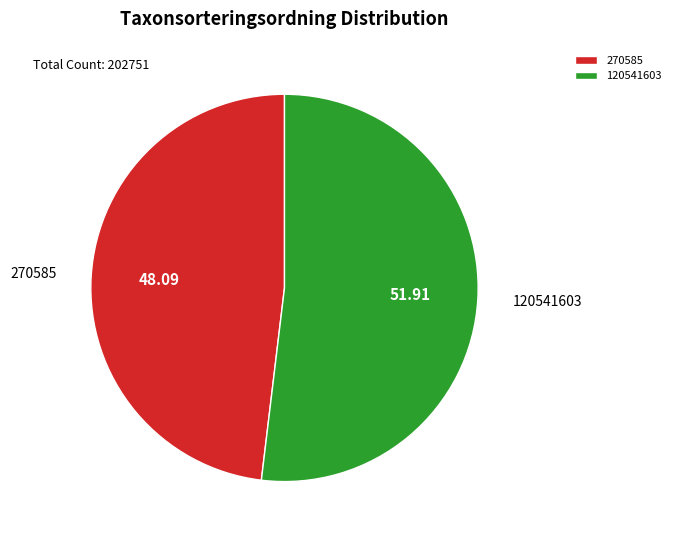

How many slices are in this pie chart?

2